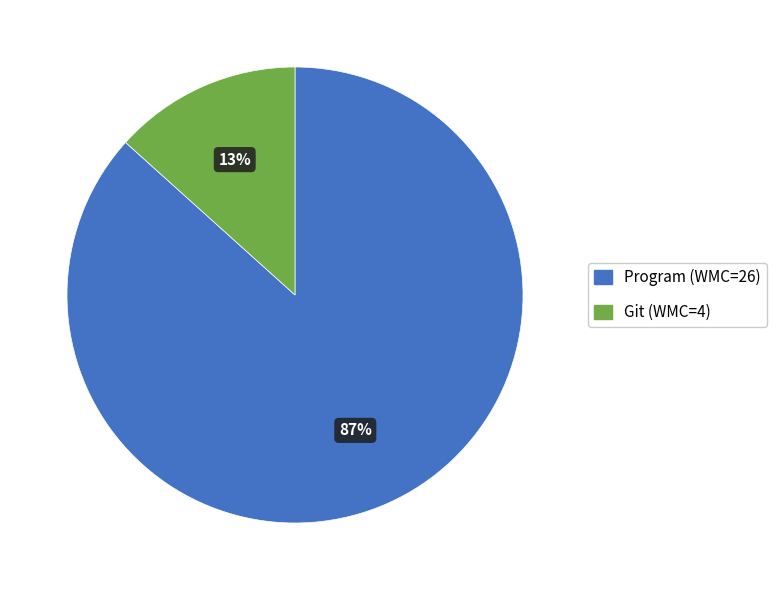

To the nearest percent, what is the combined percentage of Git and Program?

100%